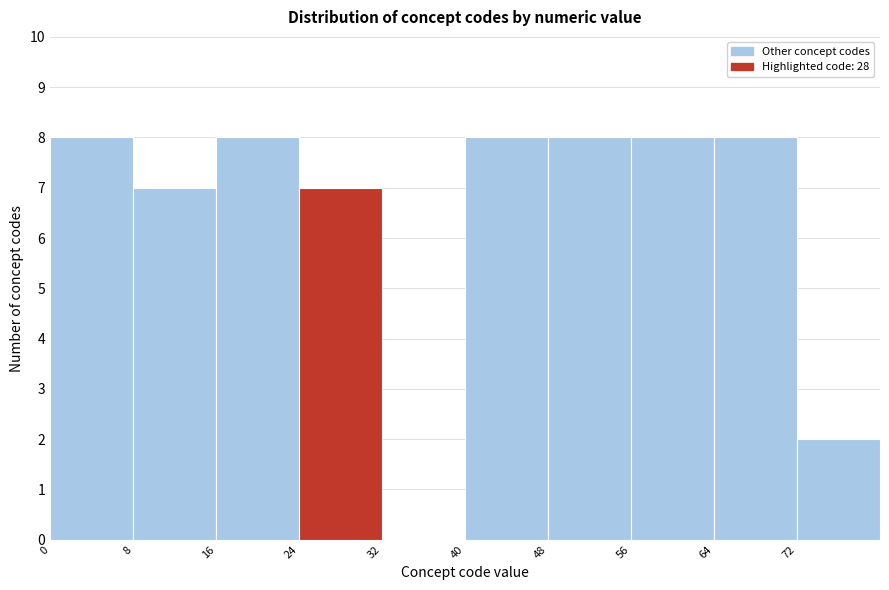

What is the height of the bar covering 72 to 80 on the x-axis? The values are not printed on the chart, so give them approximately, as read against the axis.

2